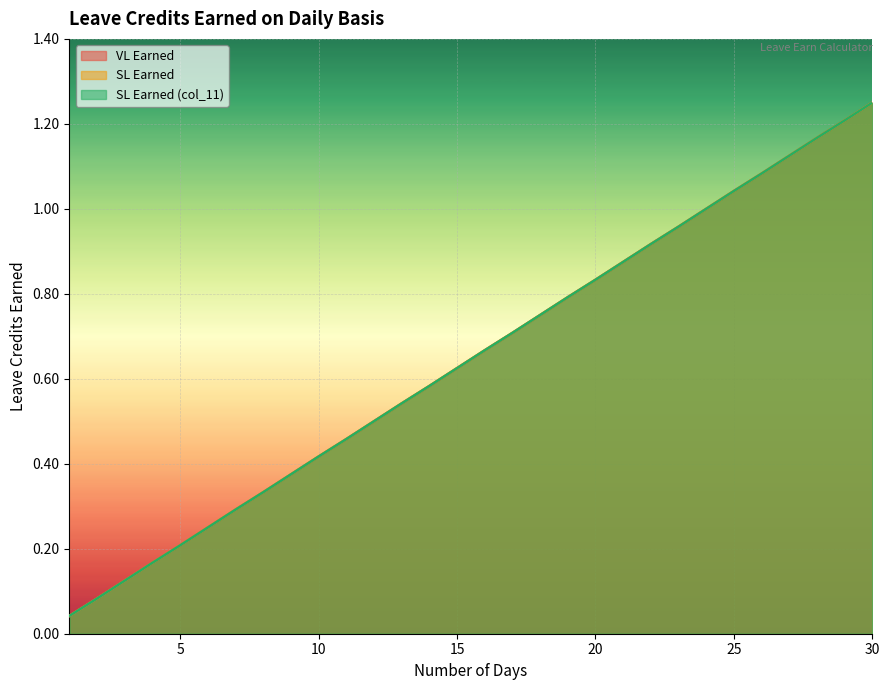

True or false: VL Earned and SL Earned intersect in this chart.

False